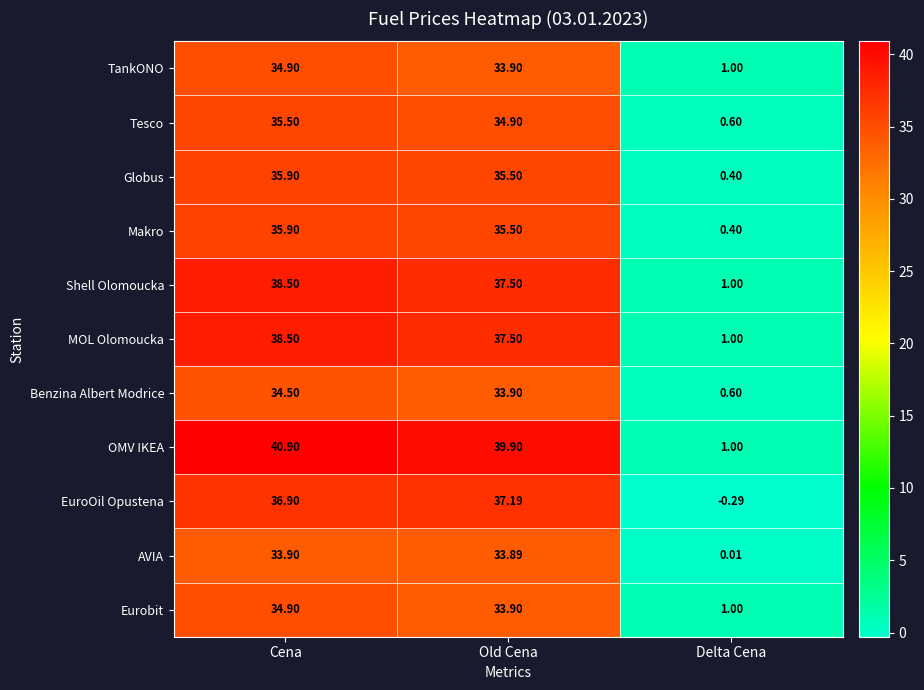

Which series has the widest spread of values?

OMV IKEA